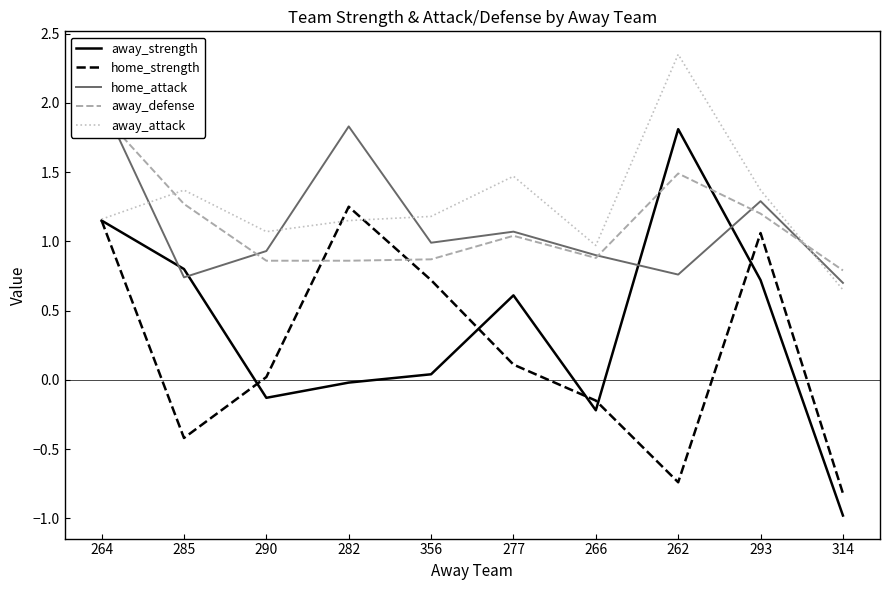

Which series ends up on top after the final intersection of away_attack and home_attack?

home_attack